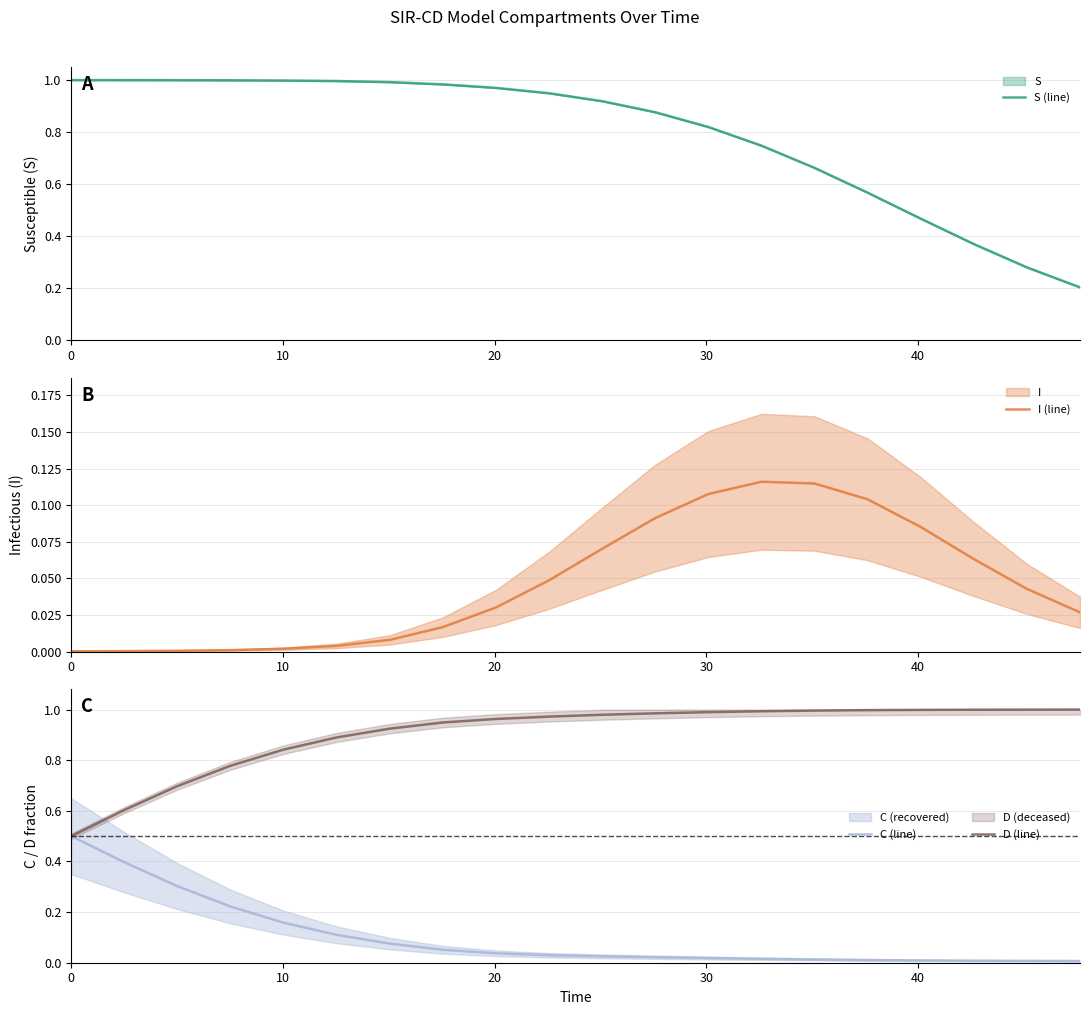

What is the highest value of the C (line) series?

0.5